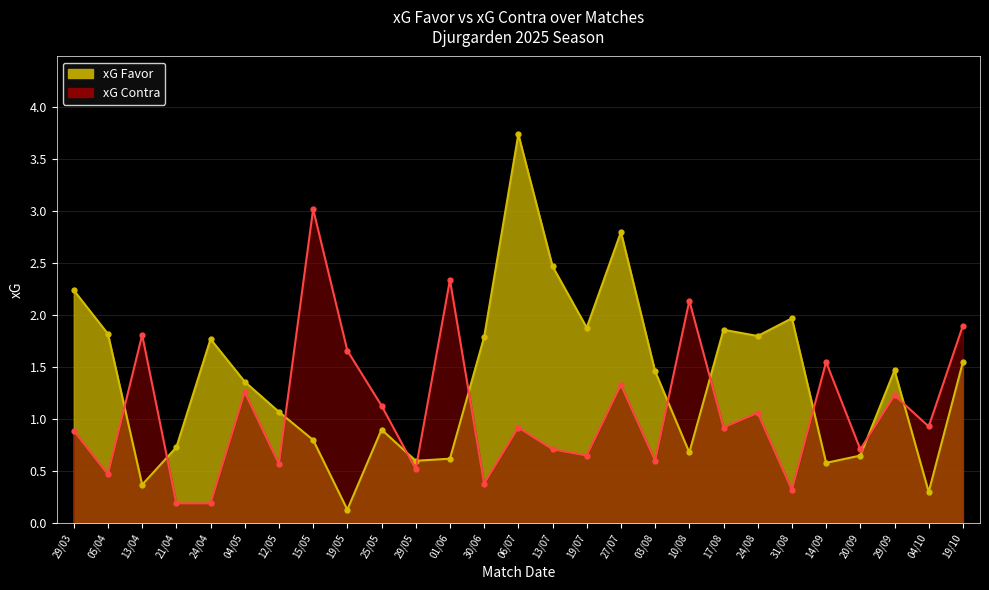

Which series changed the most between 29/03 and 01/06?

xG Favor